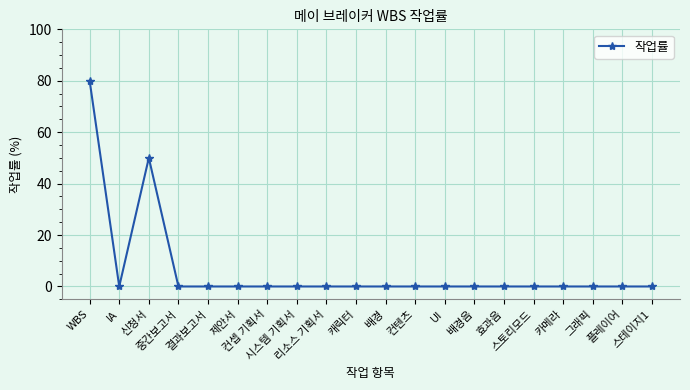

True or false: the data shows 0 at 스테이지1.

True